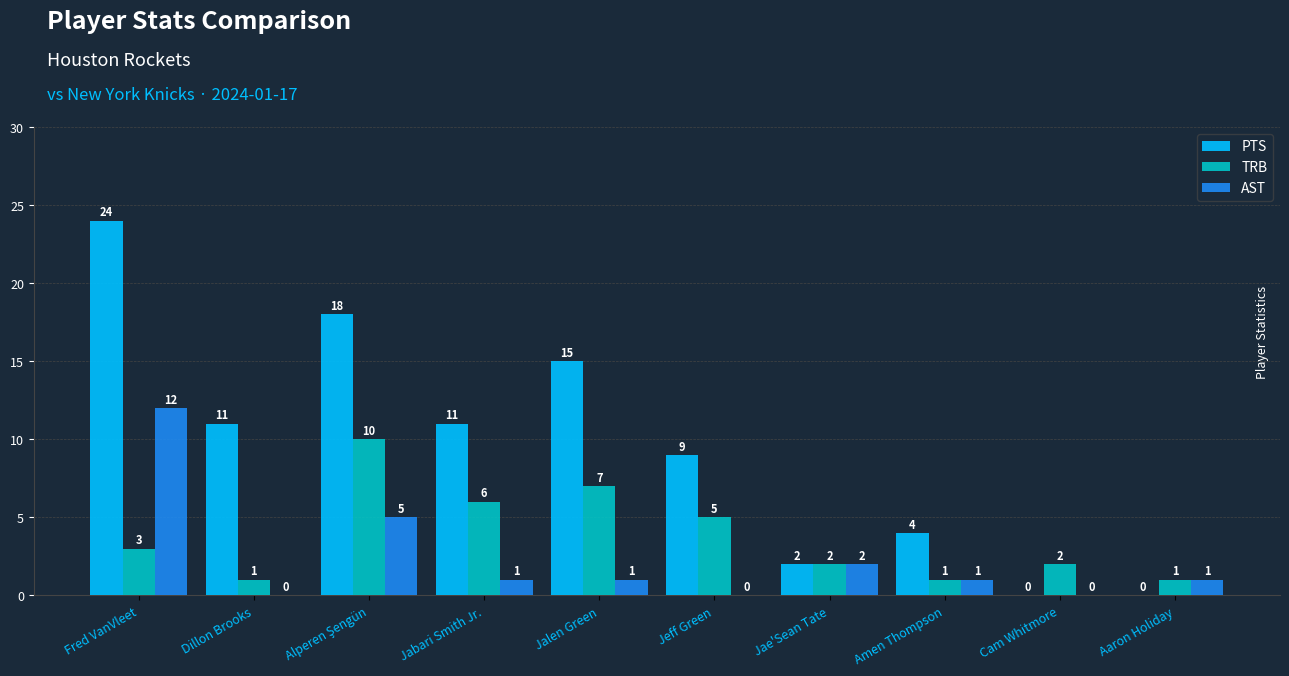

Which series has the largest range (max minus min)?

PTS